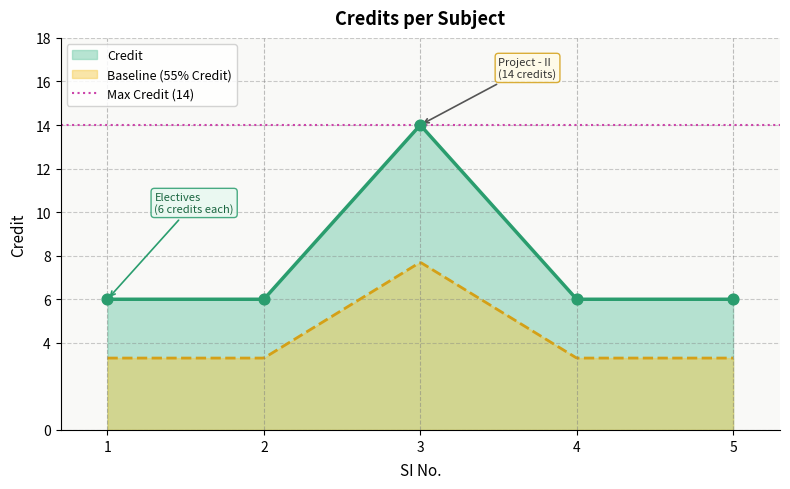

Approximately how many times larger is the value at 1 compared to 5?

1.0